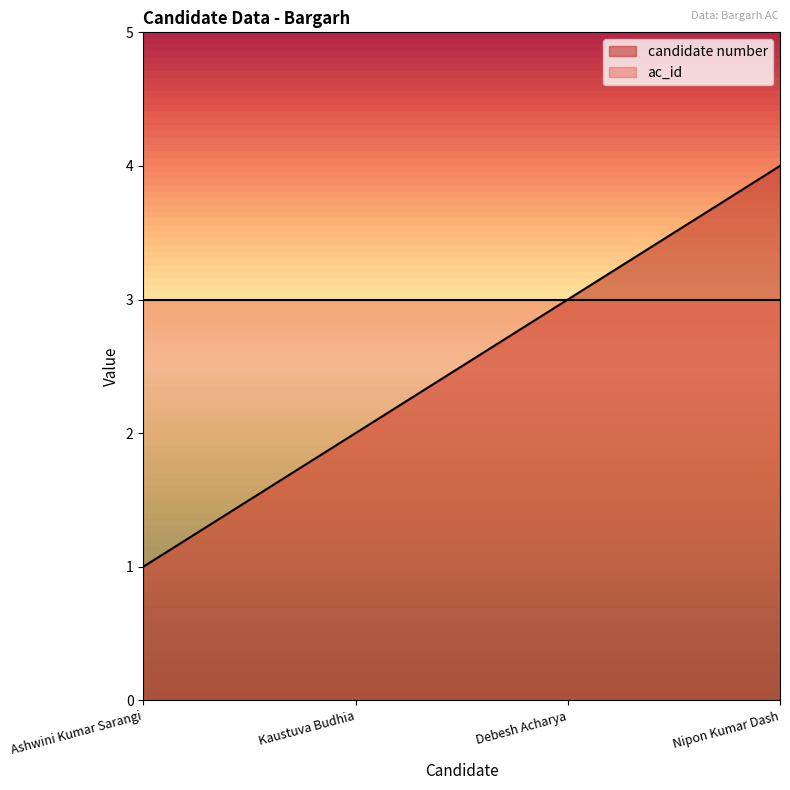

What is the sum of all values?

10